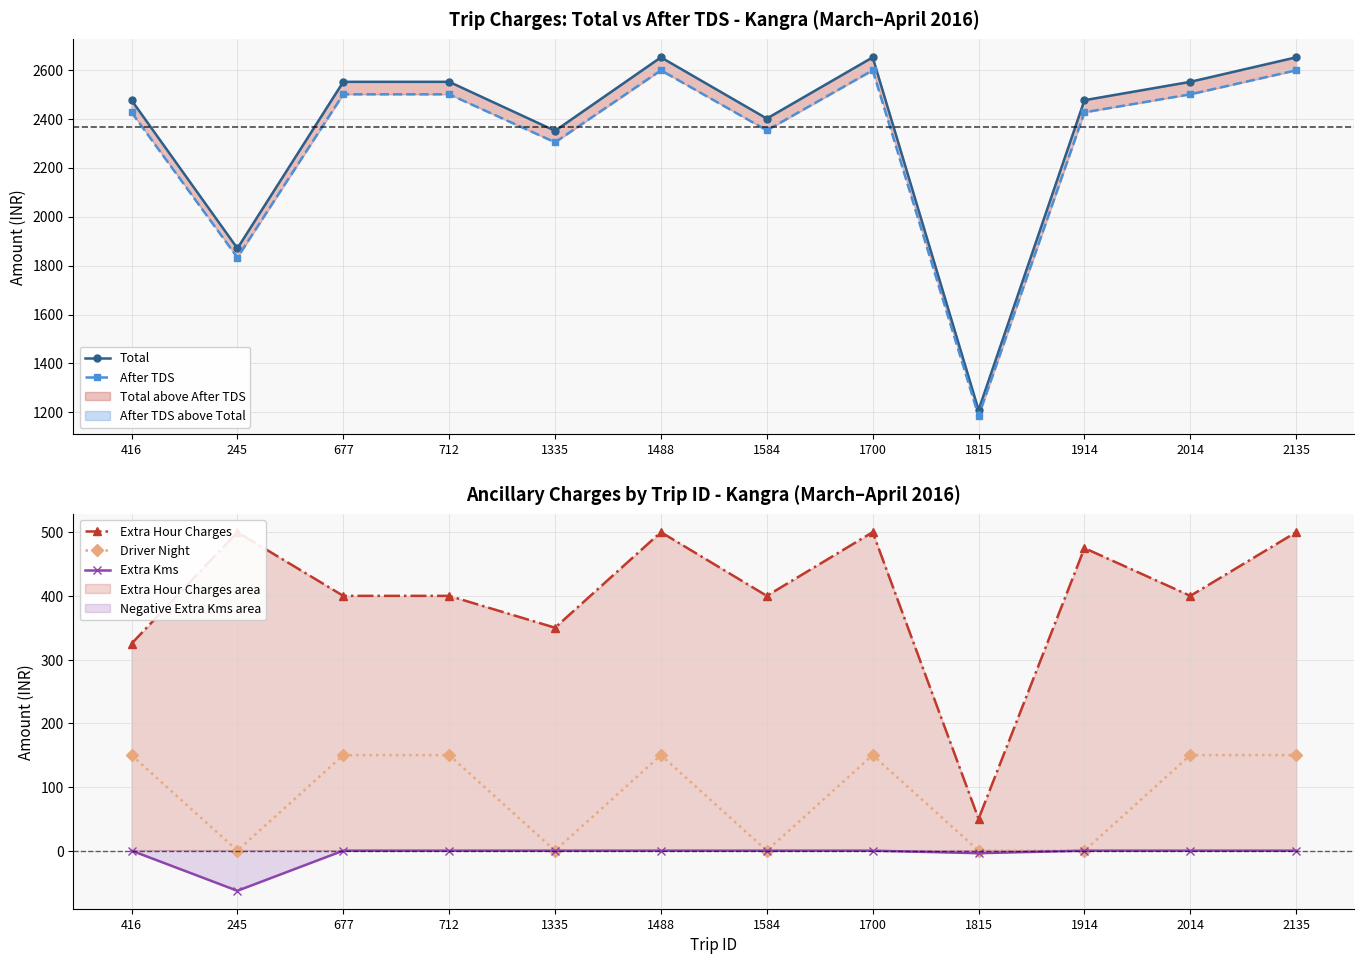

What is the label of the 8th point from the left?

1700